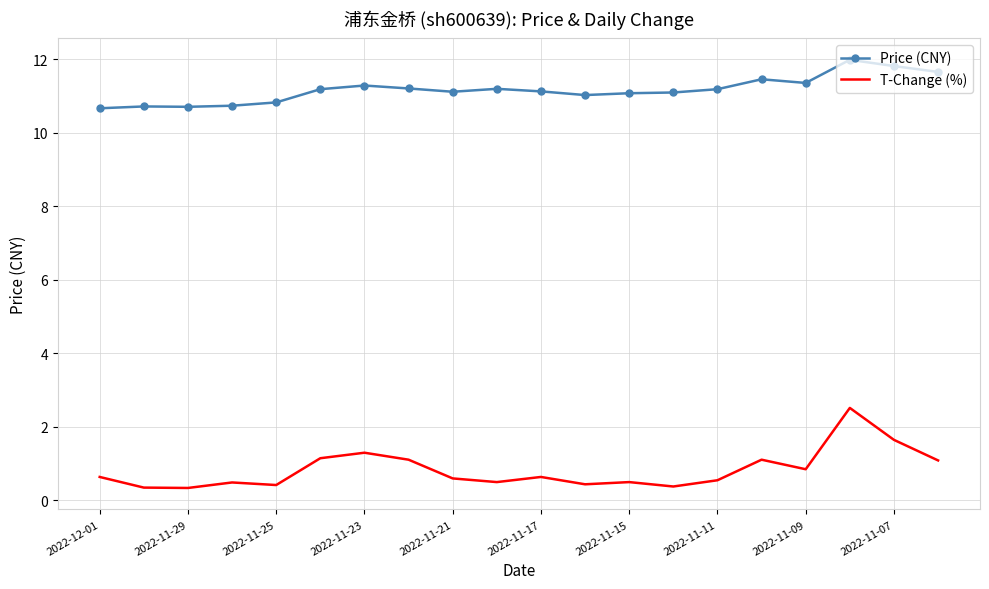

List the series in order of their peak value, lowest first.

T-Change (%), Price (CNY)